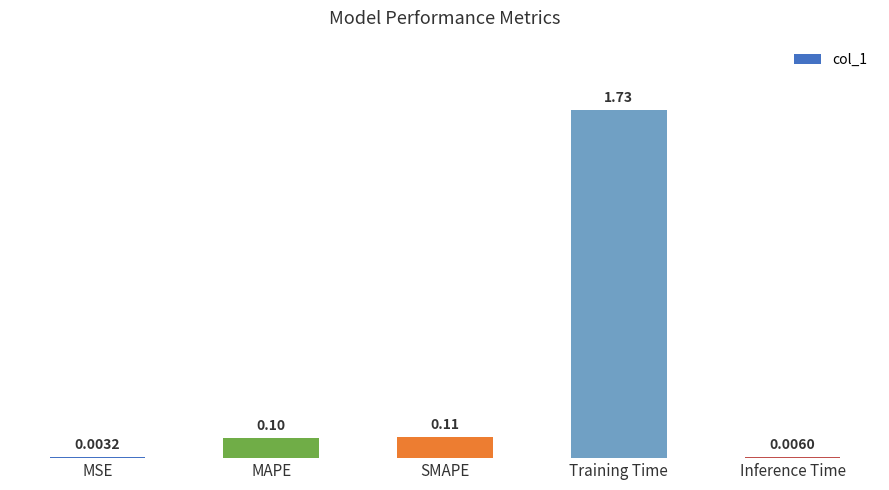

Between Inference Time and MAPE, which is larger?

MAPE